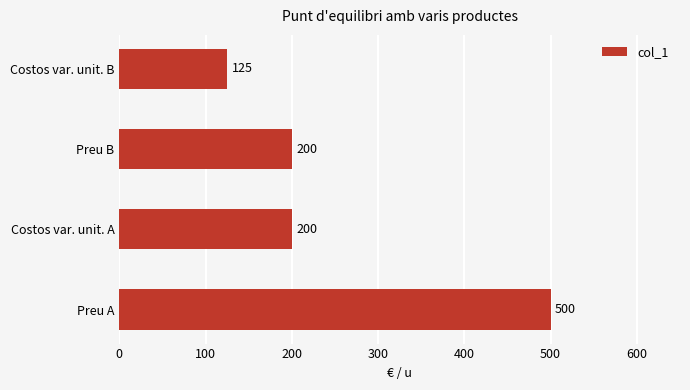

How many values are between 200 and 500?

3